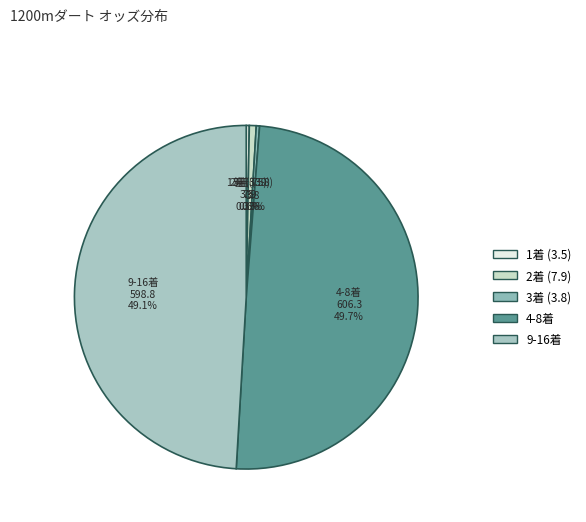

How many slices are in this pie chart?

5